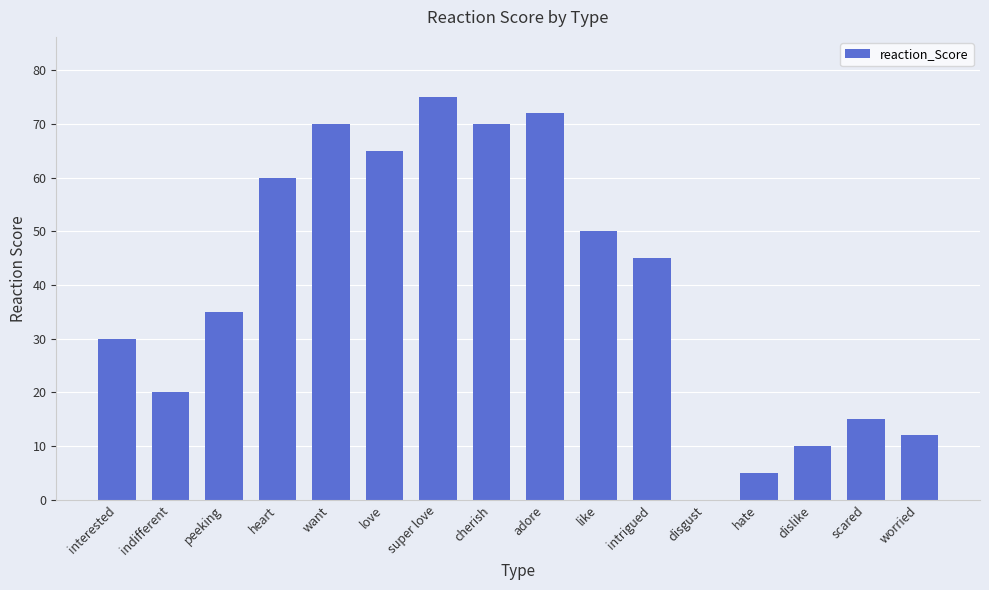

What is the change in value from super love to hate?

-70